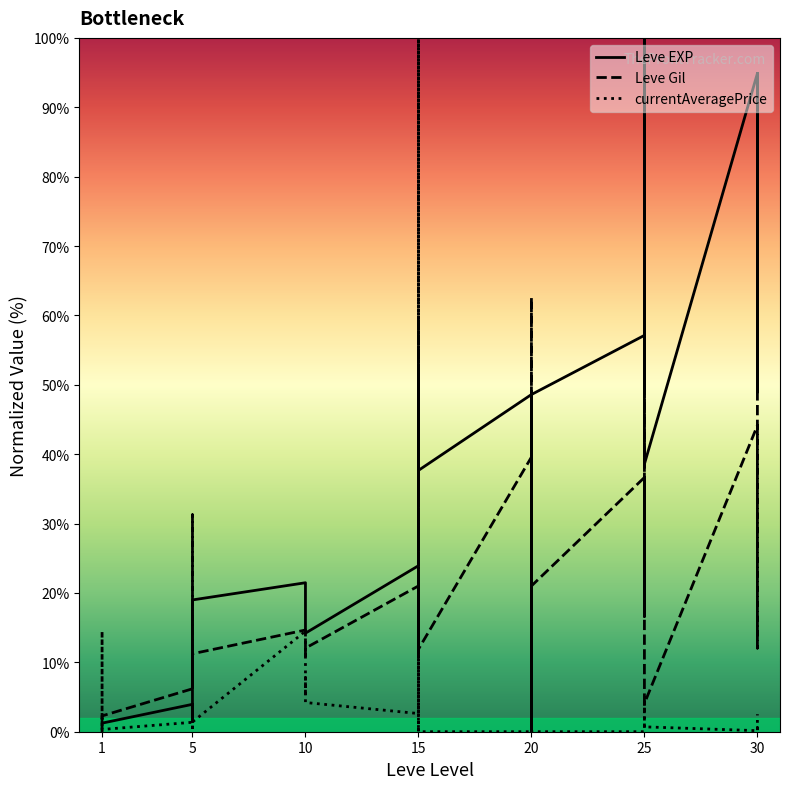

Which series has the largest range (max minus min)?

Leve EXP